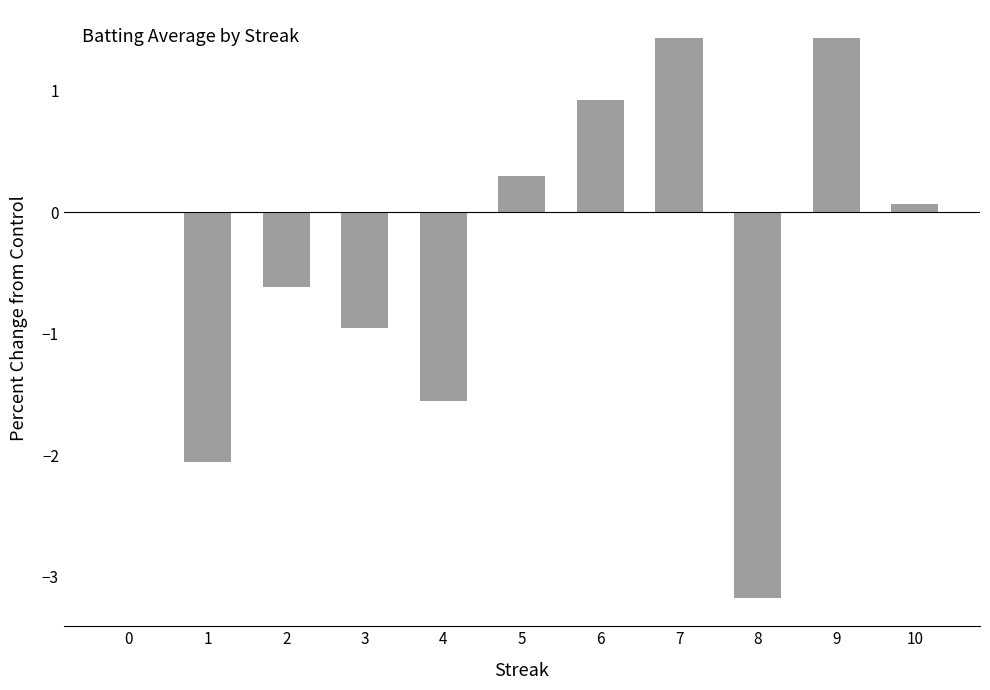

The chart shows a value of -1.8 at 8. True or false?

False